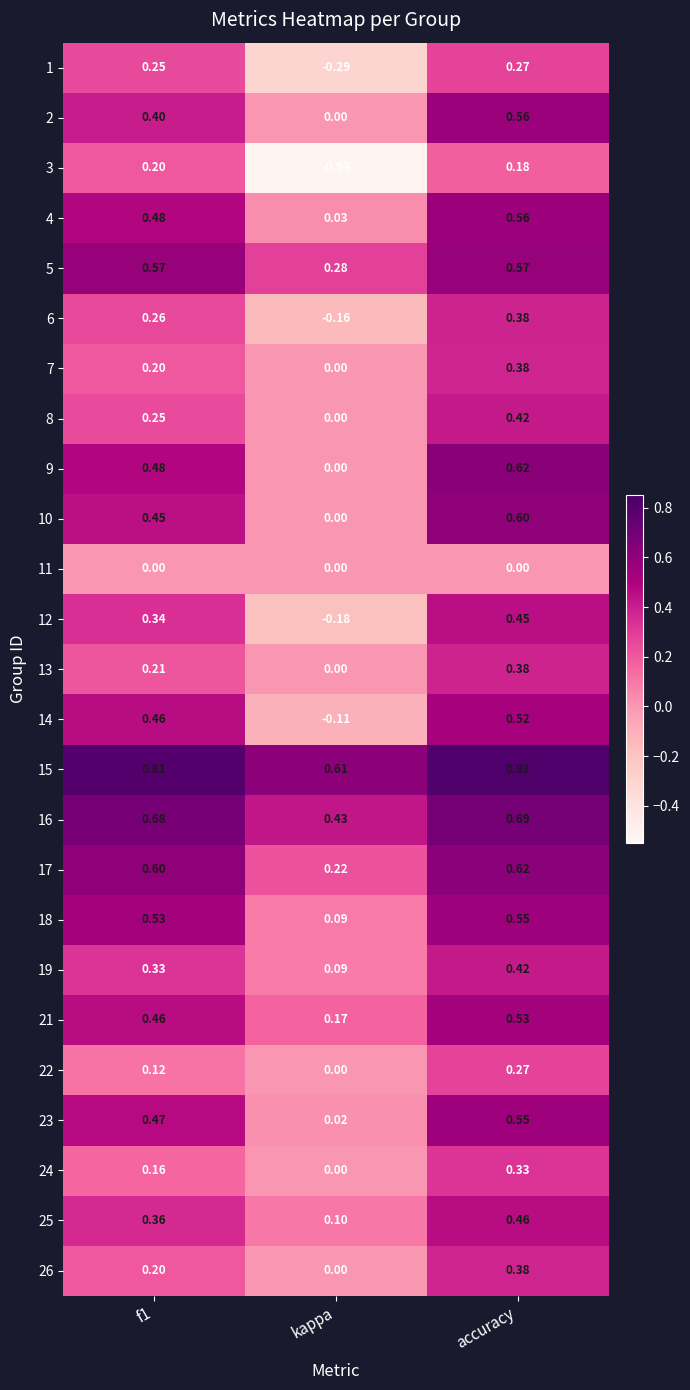

Where is 8 nearest to the value 0?

kappa